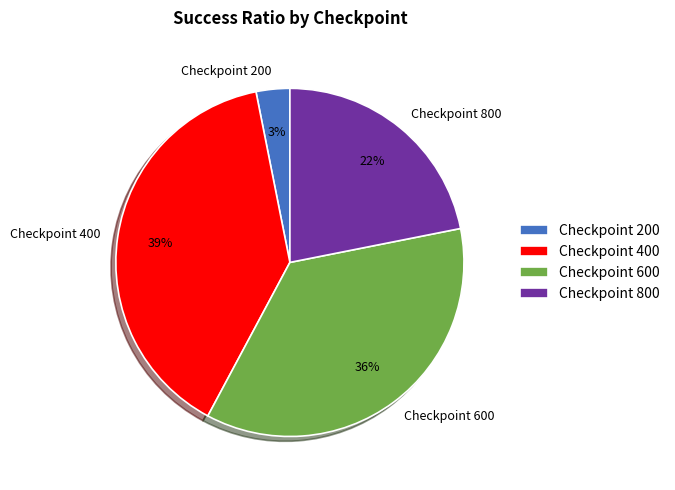

Is it true that Checkpoint 800 is 14% of the pie?

False